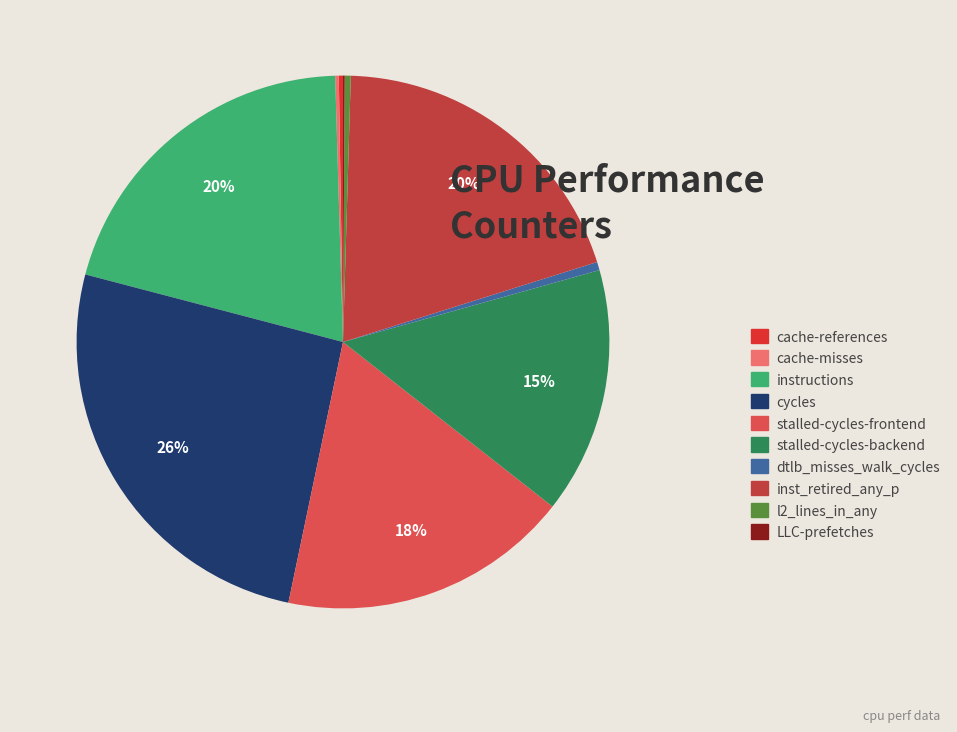

Combined, what portion of the pie is cache-misses and LLC-prefetches?

0.3%